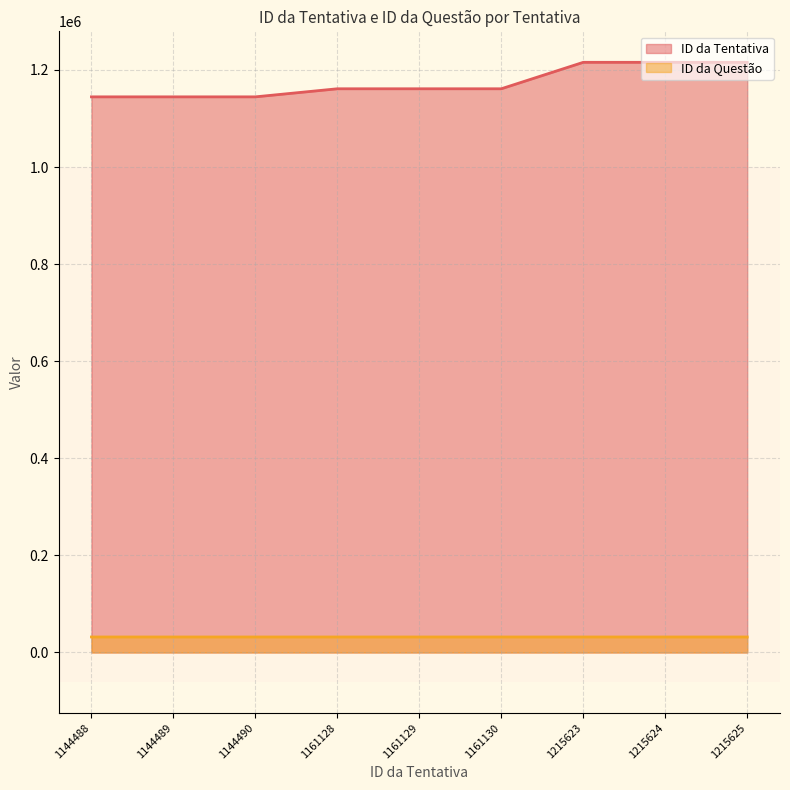

True or false: ID da Questão and ID da Tentativa cross at least once.

False